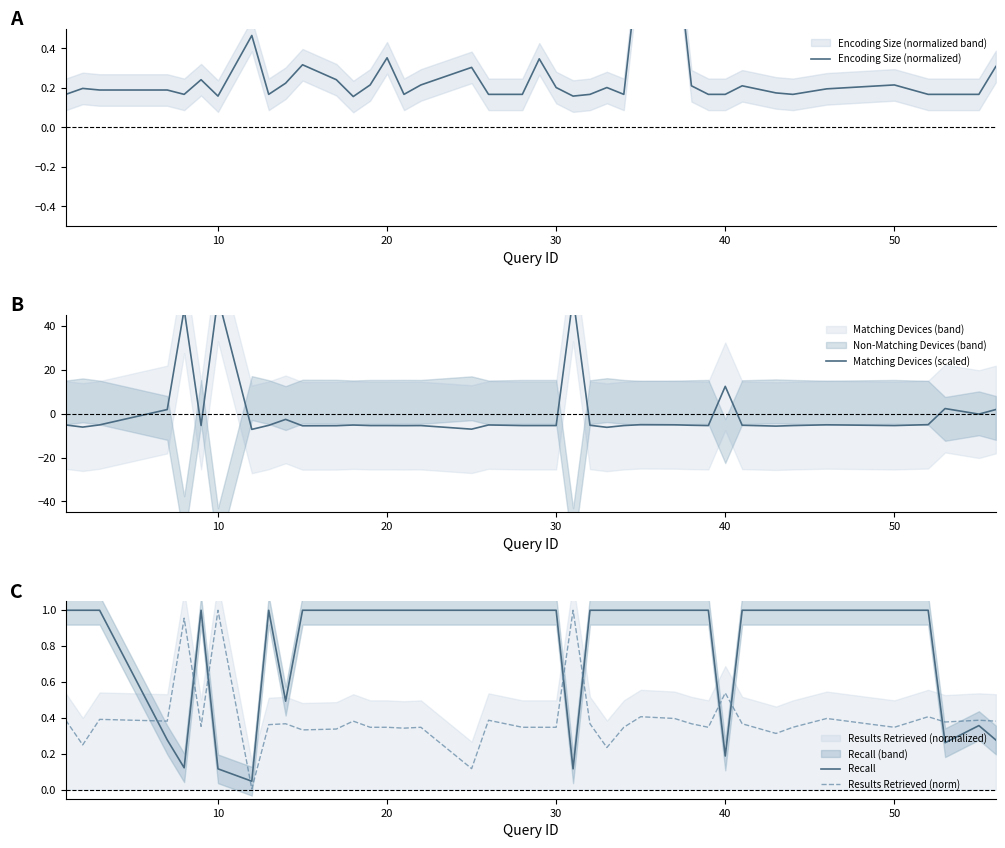

True or false: Results Retrieved (norm) and Recall cross at least once.

True